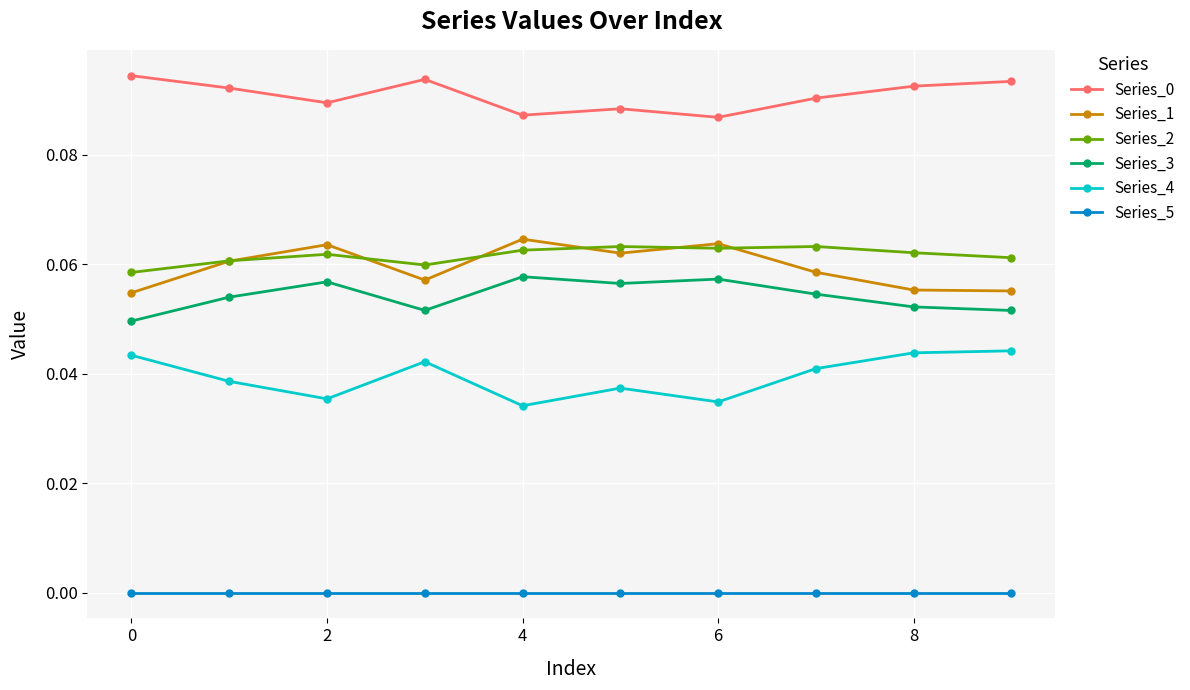

True or false: Series_5 and Series_4 cross at least once.

False